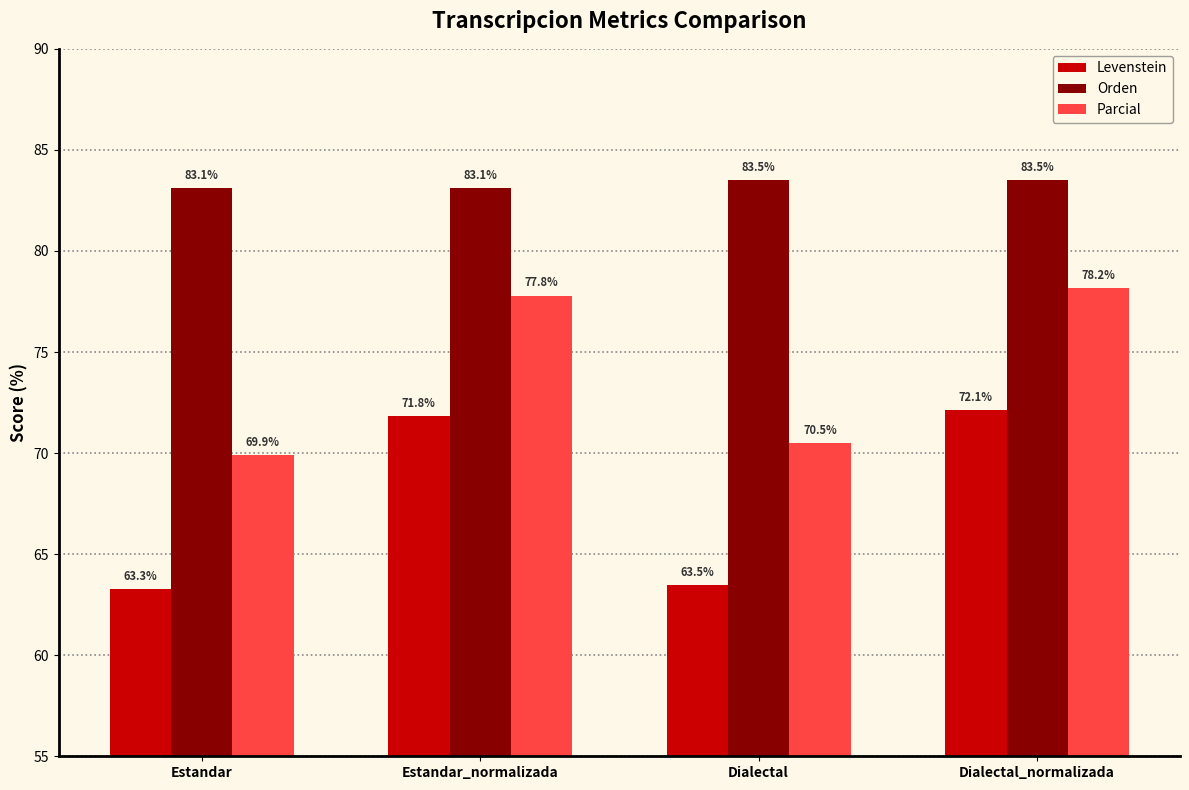

What is the spread (max minus min) of values at Estandar?

19.9